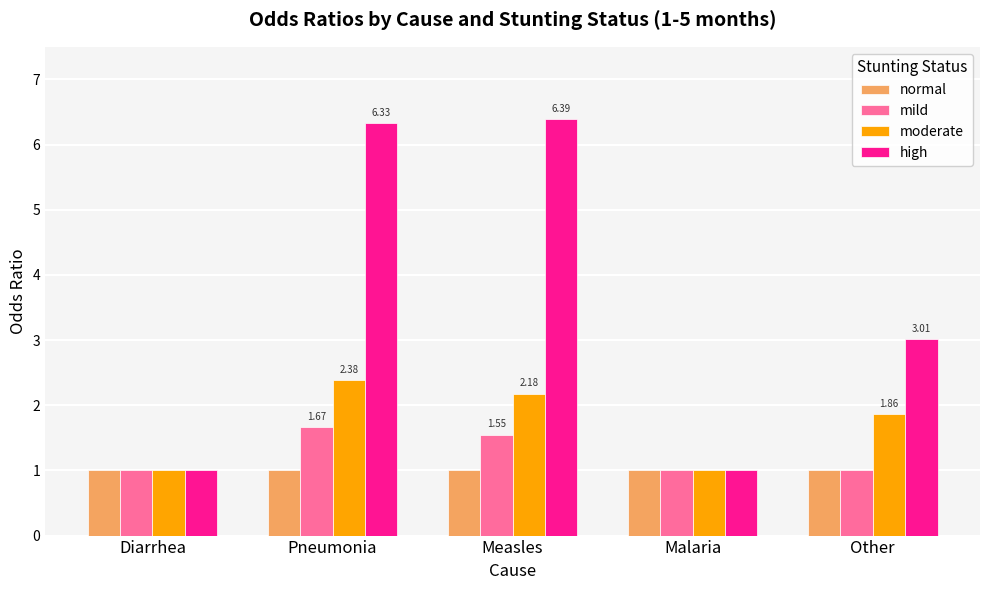

What is the difference between the maximum and minimum values in the mild series?

0.7